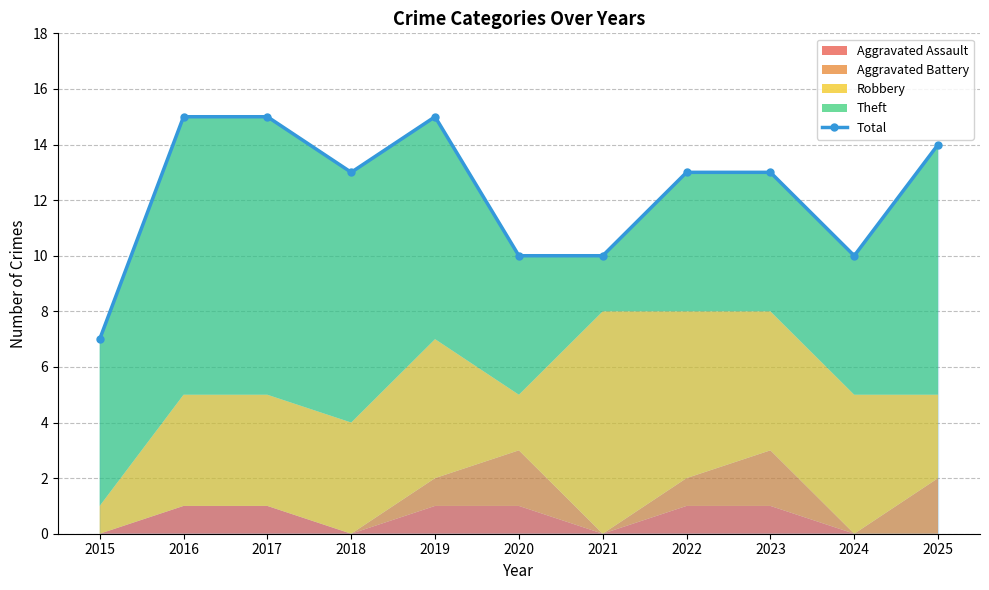

How many points are higher than both their immediate neighbors (excluding endpoints)?

1